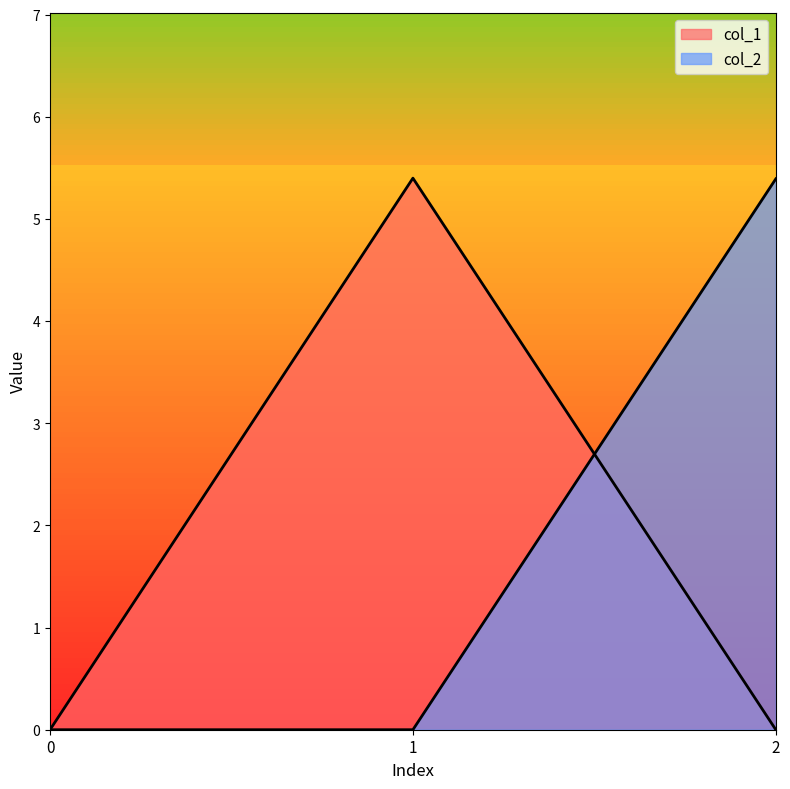

Which series has the largest total across all categories?

col_1